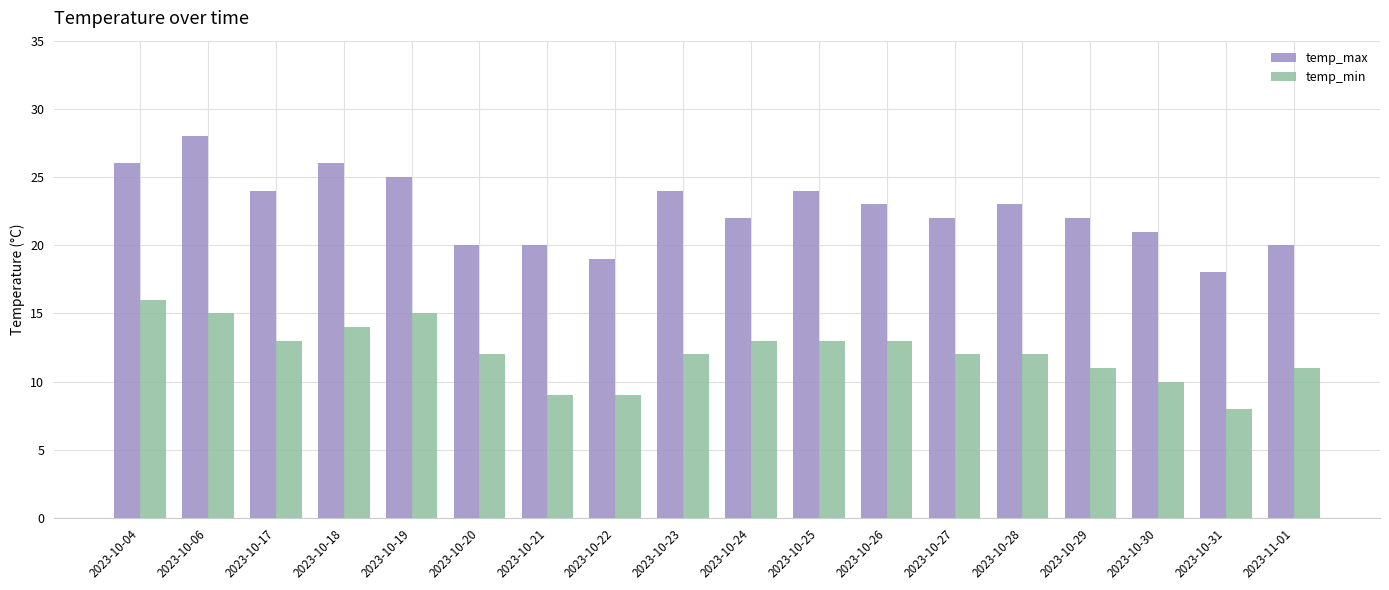

How many temp_min values are between 11 and 13?

10